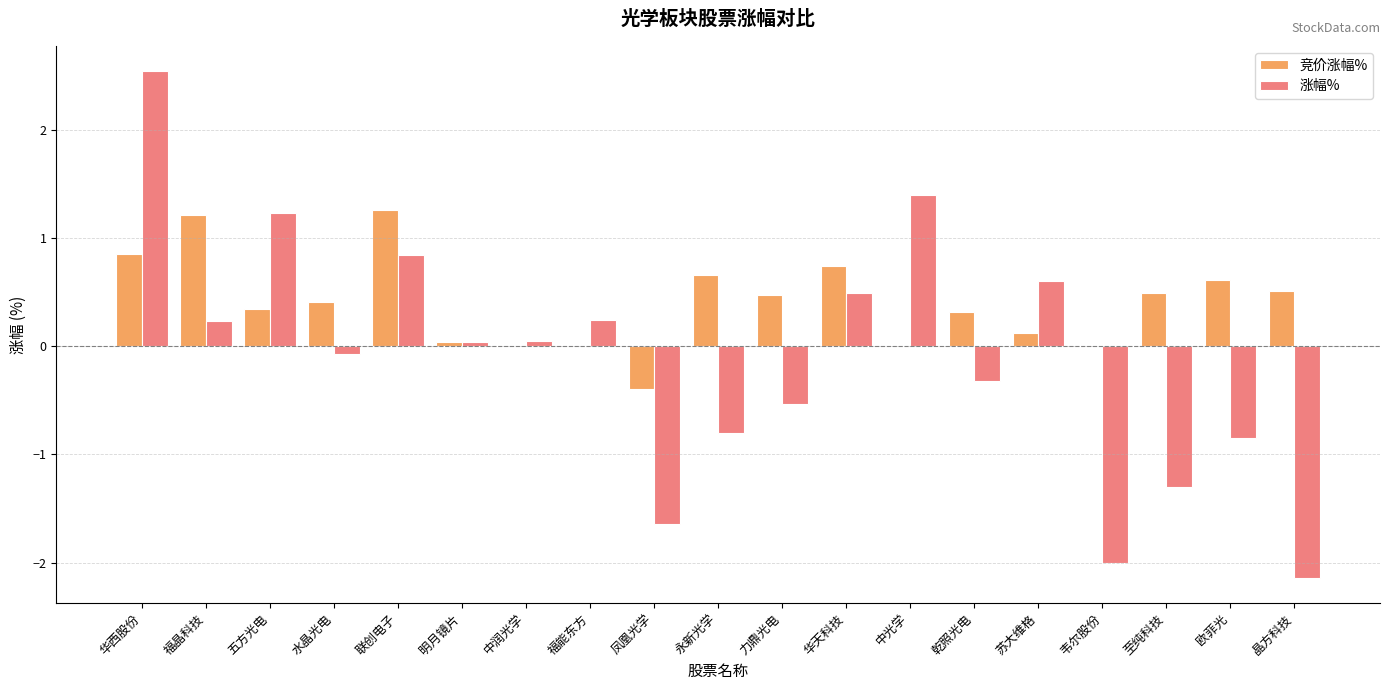

Which series has the widest spread of values?

涨幅%